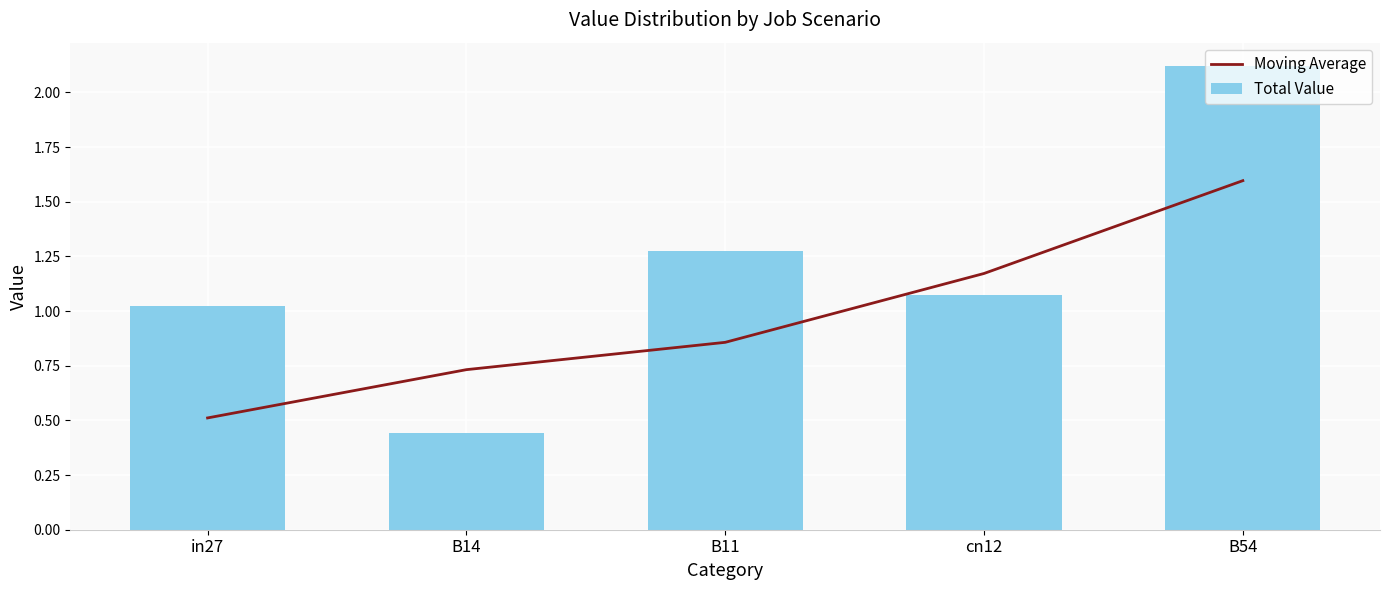

Reading left to right, list all the values displayed in this chart.

Moving Average: 0.5	0.7	0.9	1.2	1.6
Total Value: 1.0	0.4	1.3	1.1	2.1